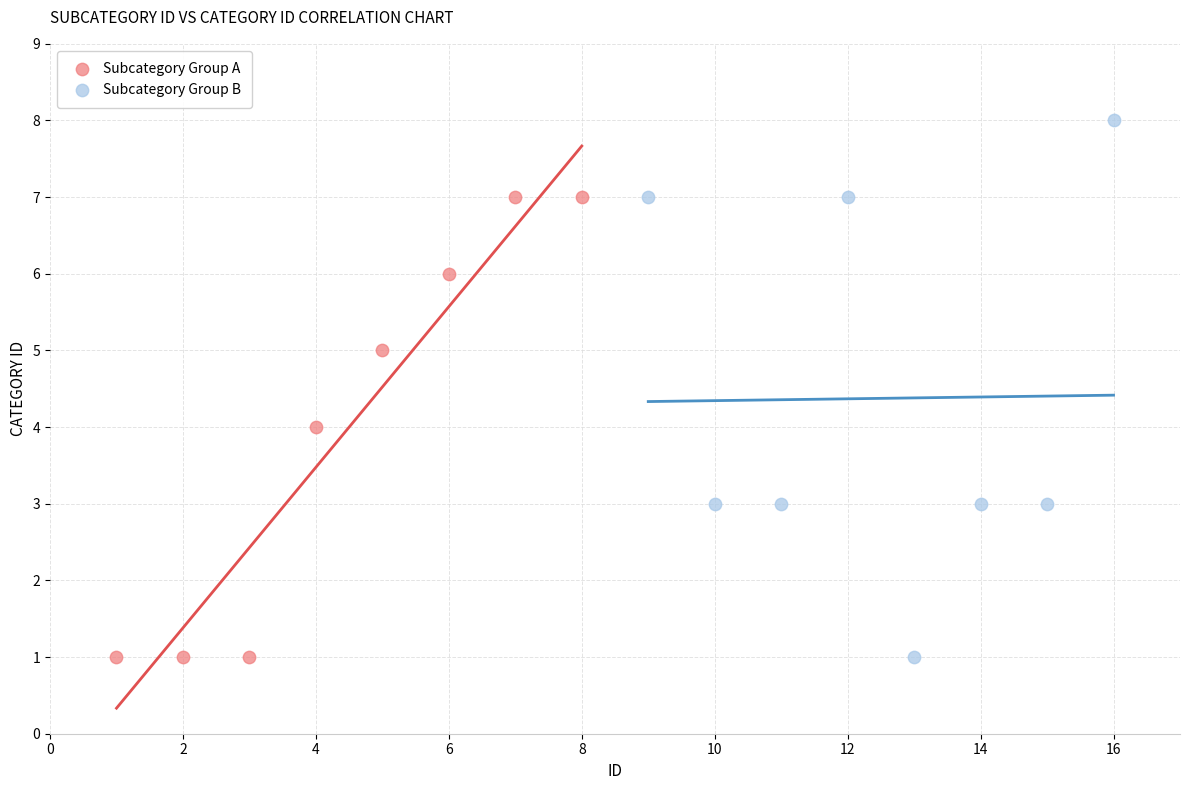

Which series has the largest Y range (max minus min)?

Subcategory Group B